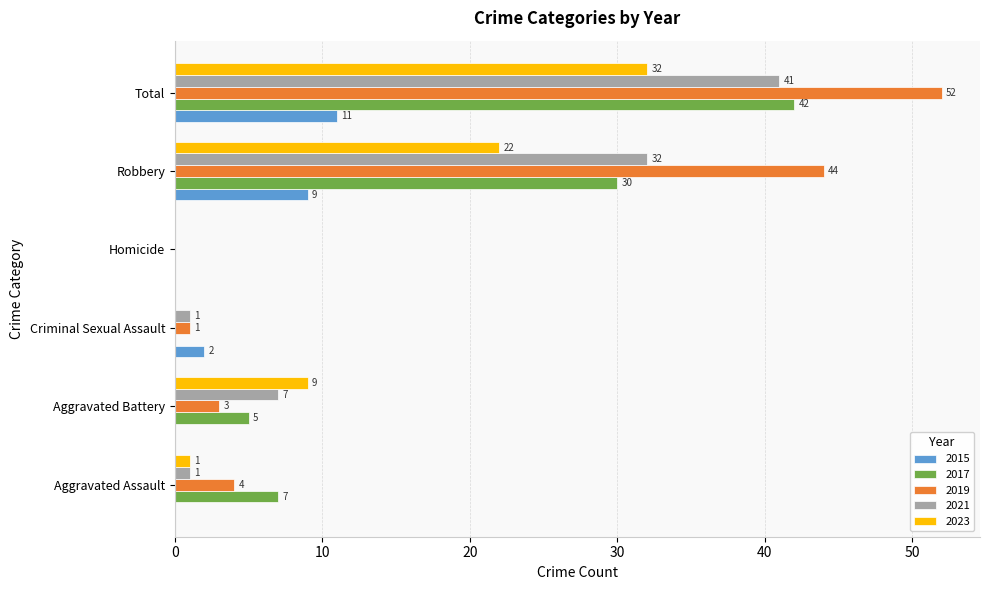

The value of 2017 at Aggravated Battery is 5. True or false?

True